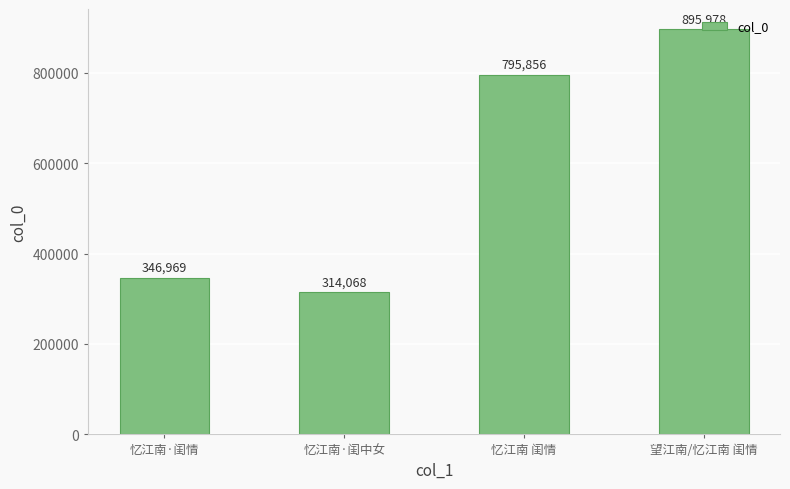

Reading left to right, list all the values displayed in this chart.

忆江南·闺情=346969	忆江南·闺中女=314068	忆江南 闺情=795856	望江南/忆江南 闺情=895978